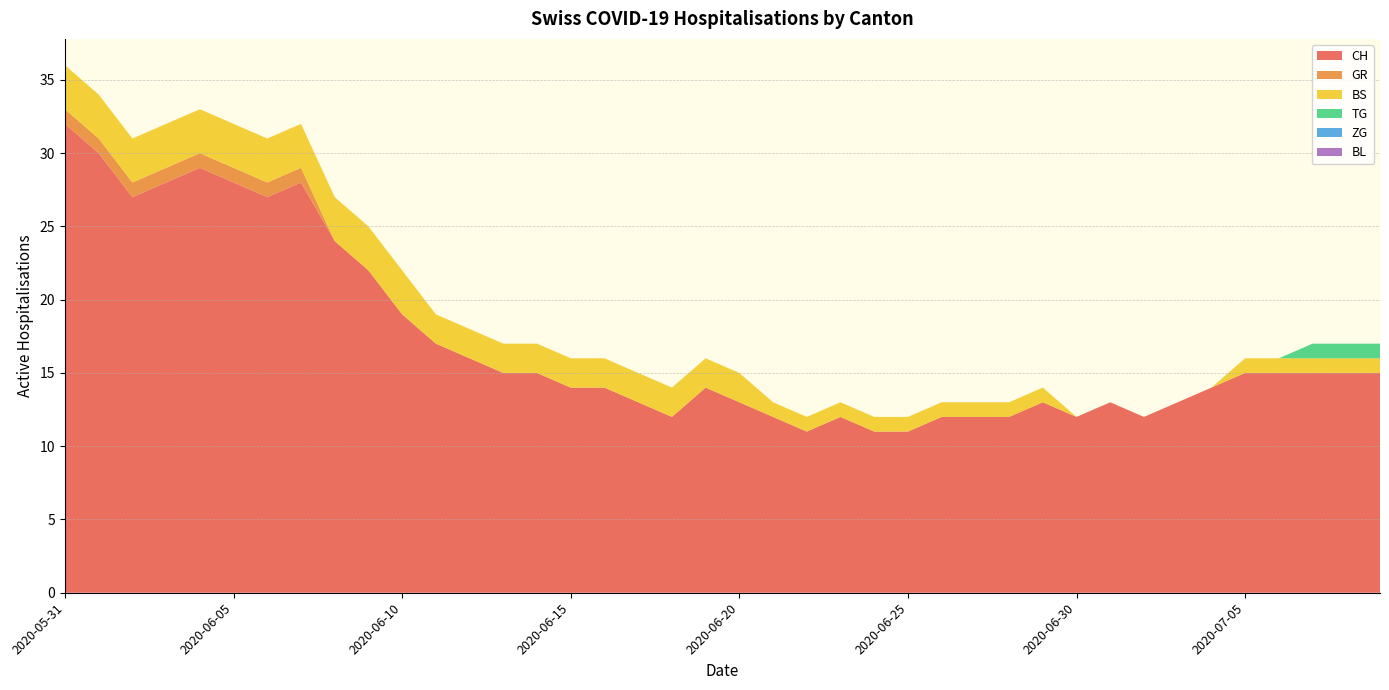

Reading right to left, transcribe all the data shown in this chart.

CH: 2020-07-09=15	2020-07-08=15	2020-07-07=15	2020-07-06=15	2020-07-05=15	2020-07-04=14	2020-07-03=13	2020-07-02=12	2020-07-01=13	2020-06-30=12	2020-06-29=13	2020-06-28=12	2020-06-27=12	2020-06-26=12	2020-06-25=11	2020-06-24=11	2020-06-23=12	2020-06-22=11	2020-06-21=12	2020-06-20=13	2020-06-19=14	2020-06-18=12	2020-06-17=13	2020-06-16=14	2020-06-15=14	2020-06-14=15	2020-06-13=15	2020-06-12=16	2020-06-11=17	2020-06-10=19	2020-06-09=22	2020-06-08=24	2020-06-07=28	2020-06-06=27	2020-06-05=28	2020-06-04=29	2020-06-03=28	2020-06-02=27	2020-06-01=30	2020-05-31=32
GR: 2020-07-09=0	2020-07-08=0	2020-07-07=0	2020-07-06=0	2020-07-05=0	2020-07-04=0	2020-07-03=0	2020-07-02=0	2020-07-01=0	2020-06-30=0	2020-06-29=0	2020-06-28=0	2020-06-27=0	2020-06-26=0	2020-06-25=0	2020-06-24=0	2020-06-23=0	2020-06-22=0	2020-06-21=0	2020-06-20=0	2020-06-19=0	2020-06-18=0	2020-06-17=0	2020-06-16=0	2020-06-15=0	2020-06-14=0	2020-06-13=0	2020-06-12=0	2020-06-11=0	2020-06-10=0	2020-06-09=0	2020-06-08=0	2020-06-07=1	2020-06-06=1	2020-06-05=1	2020-06-04=1	2020-06-03=1	2020-06-02=1	2020-06-01=1	2020-05-31=1
BS: 2020-07-09=1	2020-07-08=1	2020-07-07=1	2020-07-06=1	2020-07-05=1	2020-07-04=0	2020-07-03=0	2020-07-02=0	2020-07-01=0	2020-06-30=0	2020-06-29=1	2020-06-28=1	2020-06-27=1	2020-06-26=1	2020-06-25=1	2020-06-24=1	2020-06-23=1	2020-06-22=1	2020-06-21=1	2020-06-20=2	2020-06-19=2	2020-06-18=2	2020-06-17=2	2020-06-16=2	2020-06-15=2	2020-06-14=2	2020-06-13=2	2020-06-12=2	2020-06-11=2	2020-06-10=3	2020-06-09=3	2020-06-08=3	2020-06-07=3	2020-06-06=3	2020-06-05=3	2020-06-04=3	2020-06-03=3	2020-06-02=3	2020-06-01=3	2020-05-31=3
TG: 2020-07-09=1	2020-07-08=1	2020-07-07=1	2020-07-06=0	2020-07-05=0	2020-07-04=0	2020-07-03=0	2020-07-02=0	2020-07-01=0	2020-06-30=0	2020-06-29=0	2020-06-28=0	2020-06-27=0	2020-06-26=0	2020-06-25=0	2020-06-24=0	2020-06-23=0	2020-06-22=0	2020-06-21=0	2020-06-20=0	2020-06-19=0	2020-06-18=0	2020-06-17=0	2020-06-16=0	2020-06-15=0	2020-06-14=0	2020-06-13=0	2020-06-12=0	2020-06-11=0	2020-06-10=0	2020-06-09=0	2020-06-08=0	2020-06-07=0	2020-06-06=0	2020-06-05=0	2020-06-04=0	2020-06-03=0	2020-06-02=0	2020-06-01=0	2020-05-31=0
ZG: 2020-07-09=0	2020-07-08=0	2020-07-07=0	2020-07-06=0	2020-07-05=0	2020-07-04=0	2020-07-03=0	2020-07-02=0	2020-07-01=0	2020-06-30=0	2020-06-29=0	2020-06-28=0	2020-06-27=0	2020-06-26=0	2020-06-25=0	2020-06-24=0	2020-06-23=0	2020-06-22=0	2020-06-21=0	2020-06-20=0	2020-06-19=0	2020-06-18=0	2020-06-17=0	2020-06-16=0	2020-06-15=0	2020-06-14=0	2020-06-13=0	2020-06-12=0	2020-06-11=0	2020-06-10=0	2020-06-09=0	2020-06-08=0	2020-06-07=0	2020-06-06=0	2020-06-05=0	2020-06-04=0	2020-06-03=0	2020-06-02=0	2020-06-01=0	2020-05-31=0
BL: 2020-07-09=0	2020-07-08=0	2020-07-07=0	2020-07-06=0	2020-07-05=0	2020-07-04=0	2020-07-03=0	2020-07-02=0	2020-07-01=0	2020-06-30=0	2020-06-29=0	2020-06-28=0	2020-06-27=0	2020-06-26=0	2020-06-25=0	2020-06-24=0	2020-06-23=0	2020-06-22=0	2020-06-21=0	2020-06-20=0	2020-06-19=0	2020-06-18=0	2020-06-17=0	2020-06-16=0	2020-06-15=0	2020-06-14=0	2020-06-13=0	2020-06-12=0	2020-06-11=0	2020-06-10=0	2020-06-09=0	2020-06-08=0	2020-06-07=0	2020-06-06=0	2020-06-05=0	2020-06-04=0	2020-06-03=0	2020-06-02=0	2020-06-01=0	2020-05-31=0